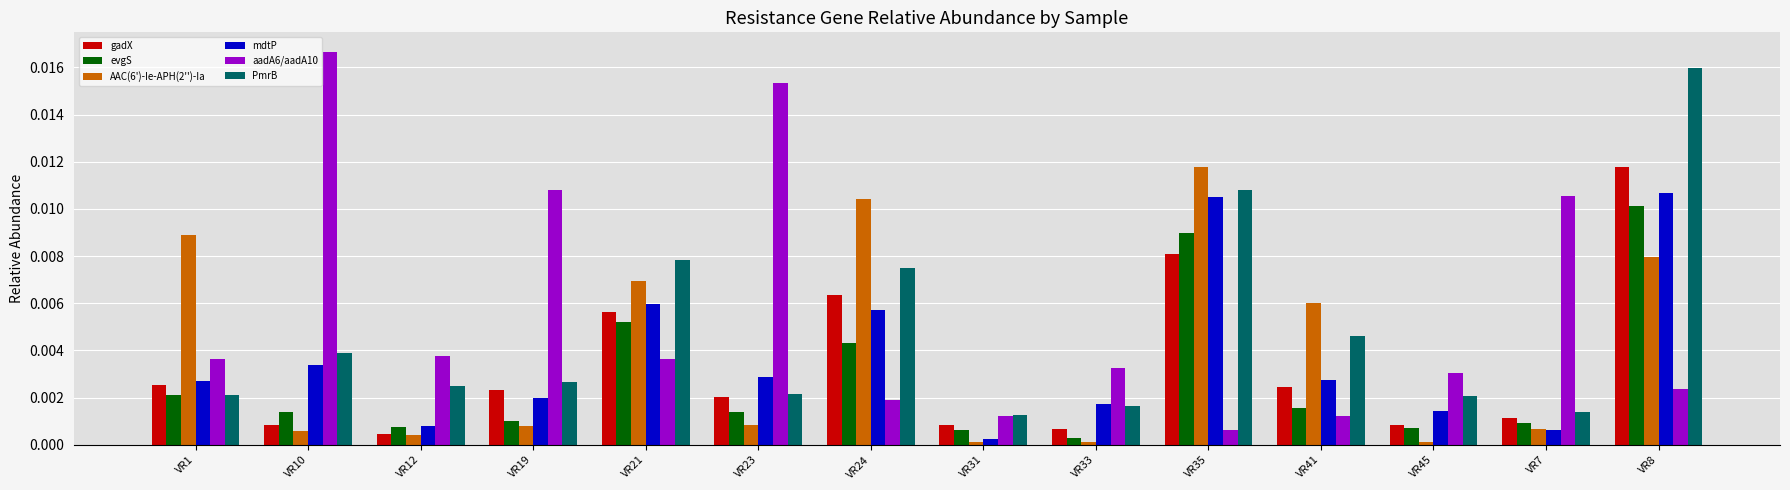

Is the value of gadX at VR21 greater than the value of aadA6/aadA10 at VR19?

No